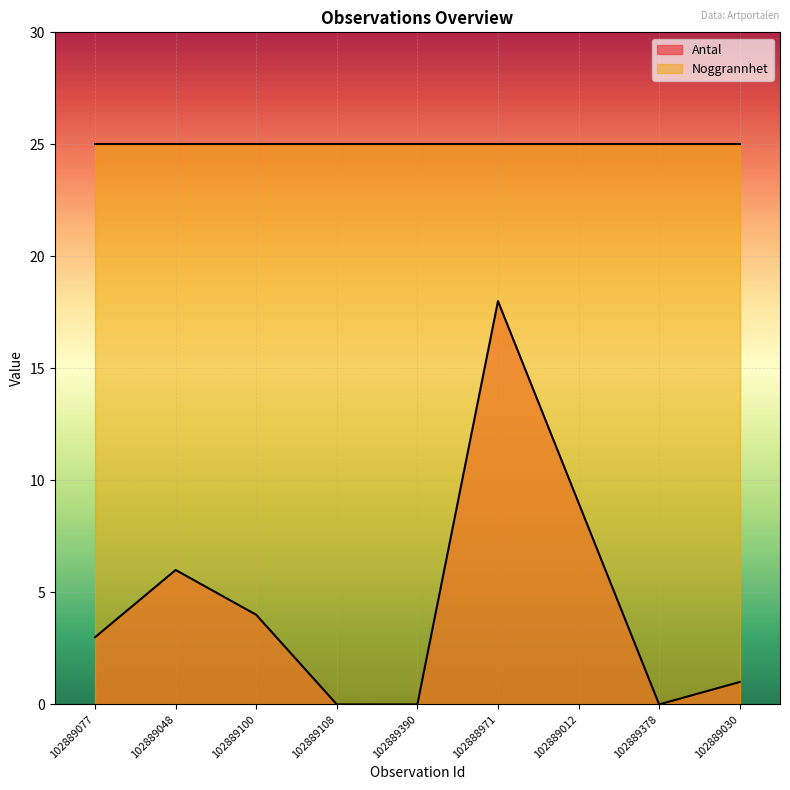

What is the label of the 8th point from the right?

102889048